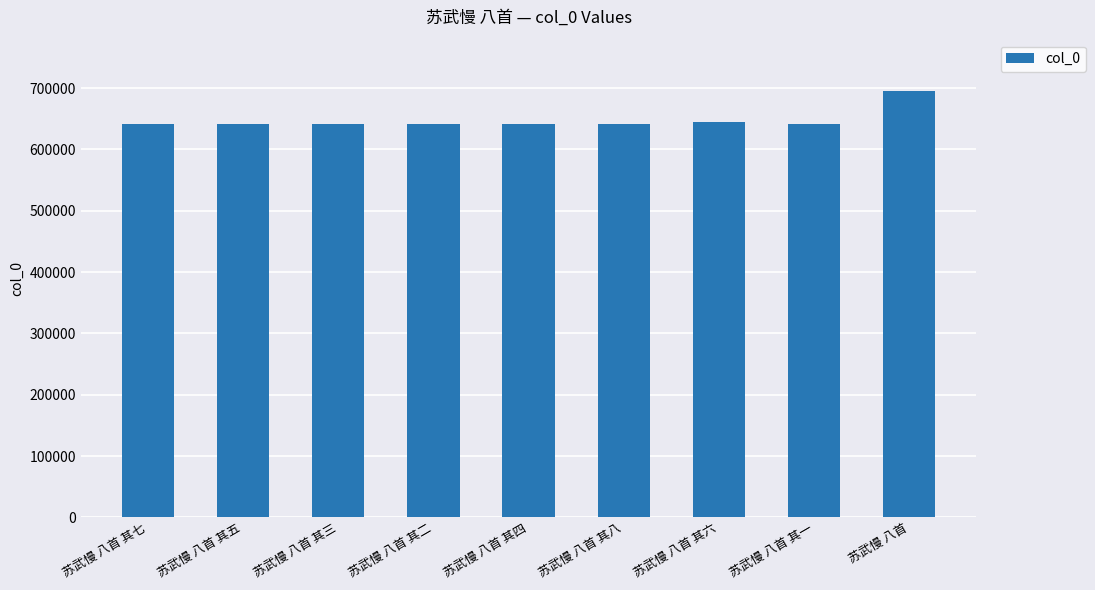

What is the change in value from 苏武慢 八首 其六 to 苏武慢 八首 其一?

-2840